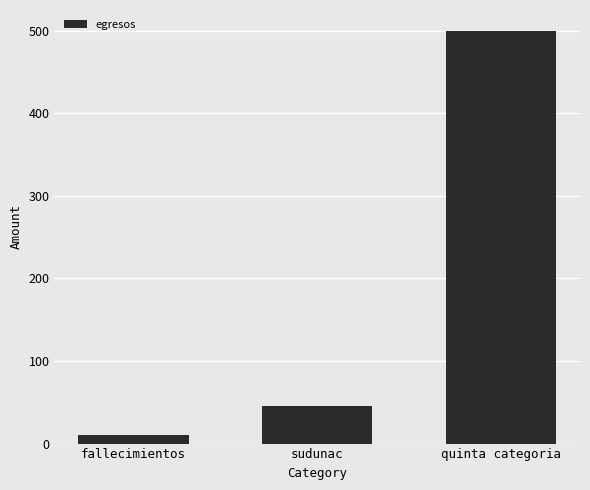

What is the change in value from fallecimientos to quinta categoria?

+490.0